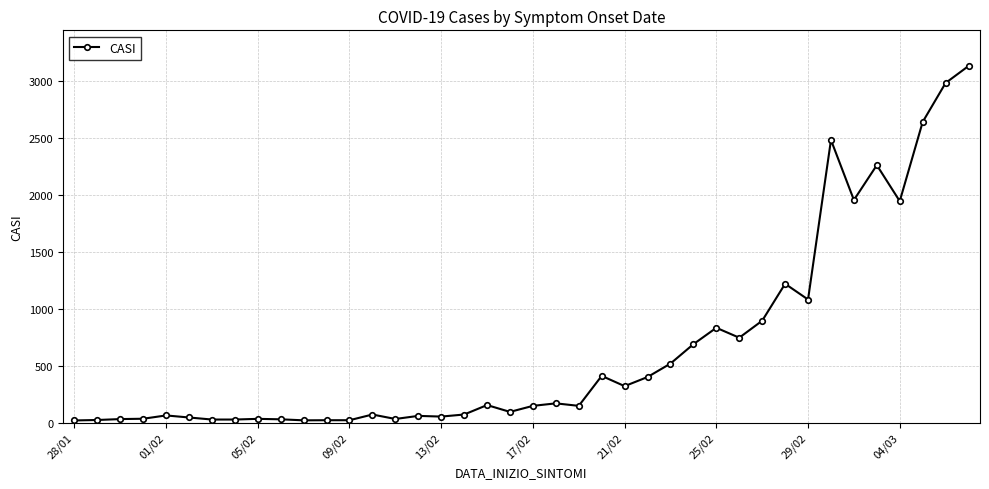

What is the maximum value shown in the chart?

3129